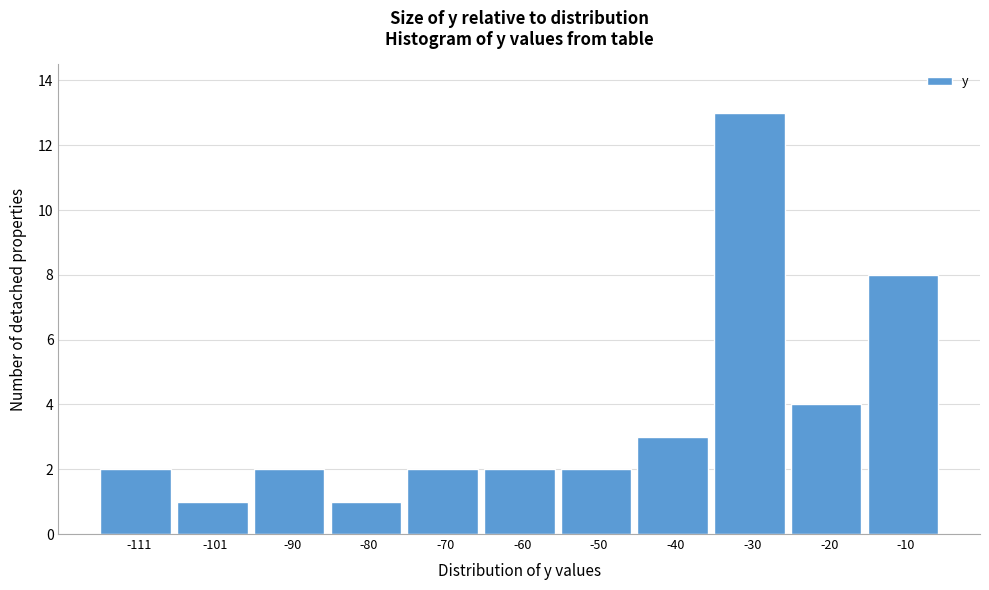

Reading right to left, extract all data points from this chart.

-10=8	-20=4	-30=13	-40=3	-50=2	-60=2	-70=2	-80=1	-90=2	-101=1	-111=2